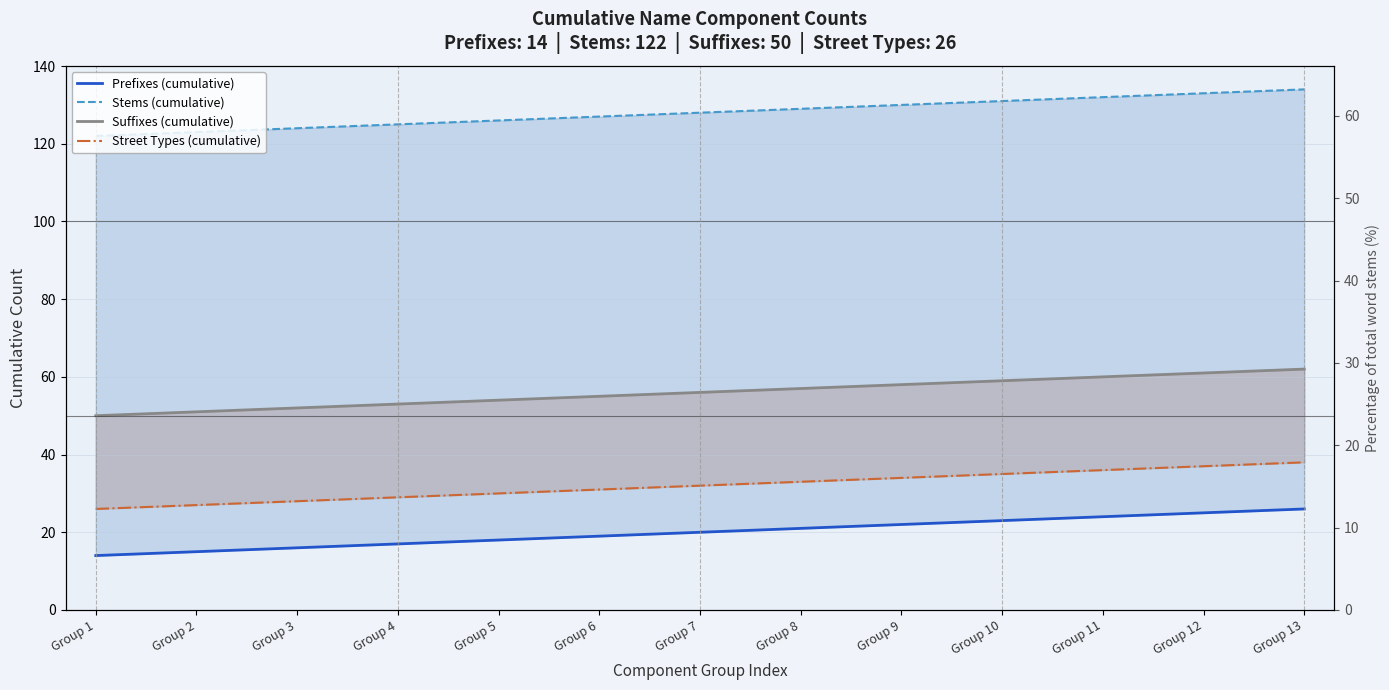

The value of Prefixes (cumulative) at Group 10 is 23. True or false?

True